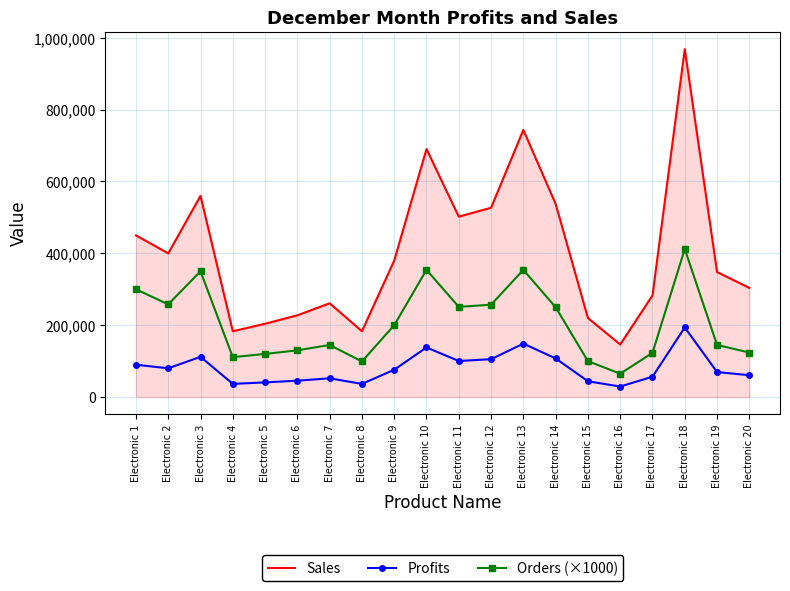

What is the highest value of the Profits series?

193640